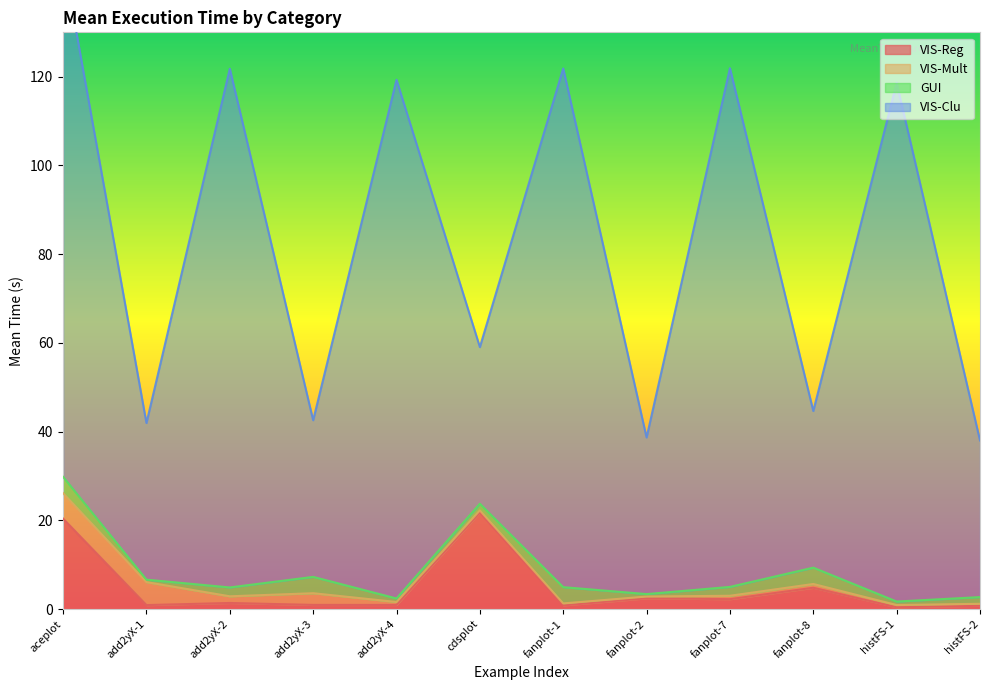

Where is VIS-Mult nearest to the value 3?

add2yX-3